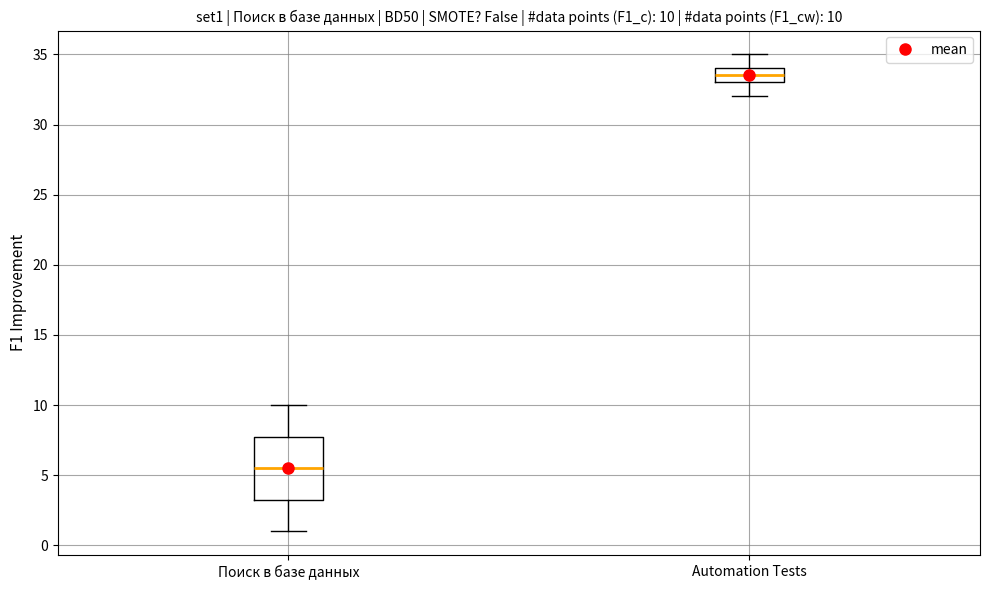

Comparing the boxes themselves (not the whiskers), which one is the tallest?

Поиск в базе данных